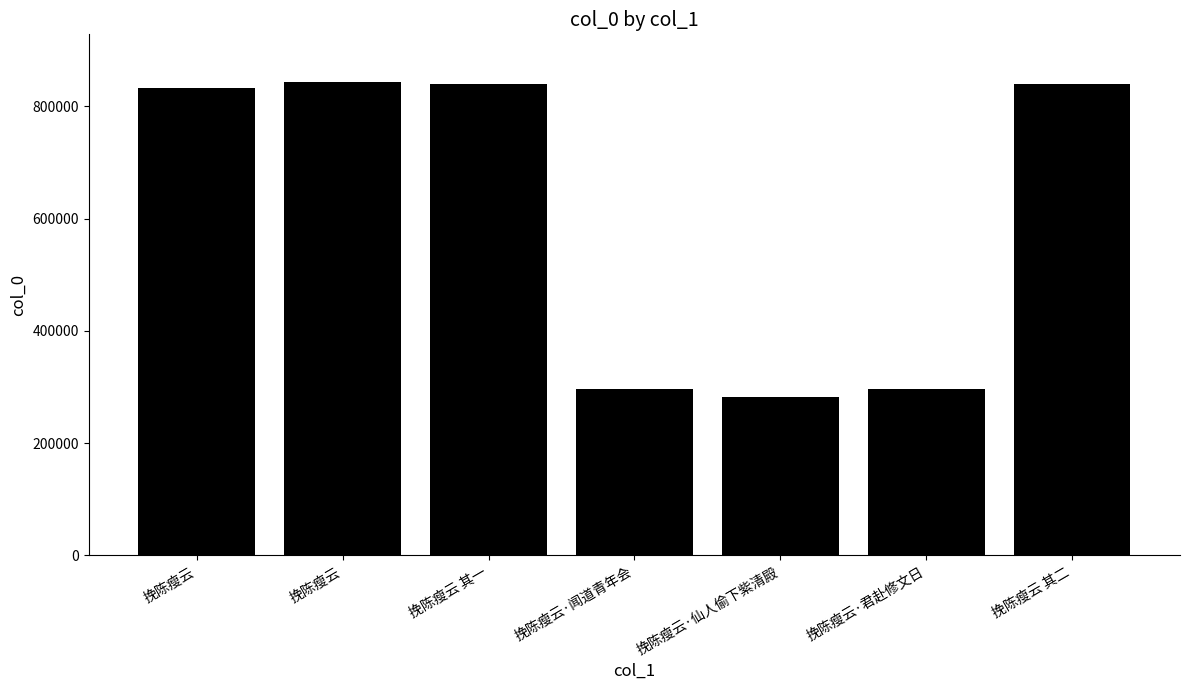

Where does the data first go above 832105?

挽陈瘦云